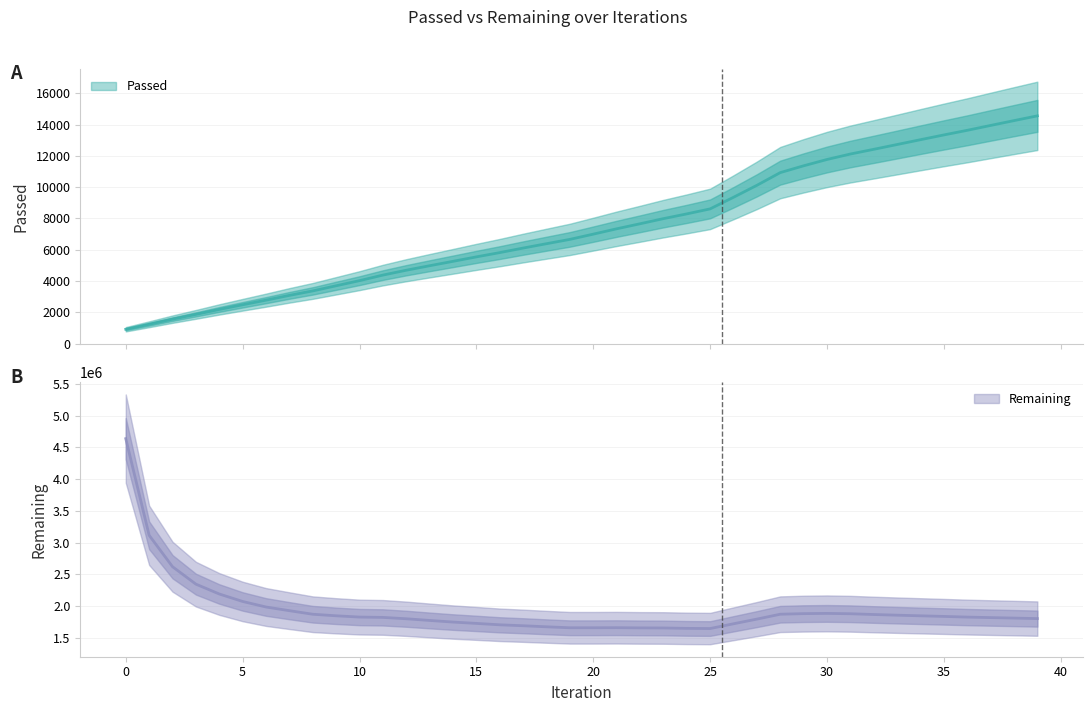

Is it true that Passed equals 13334 at 35?

True